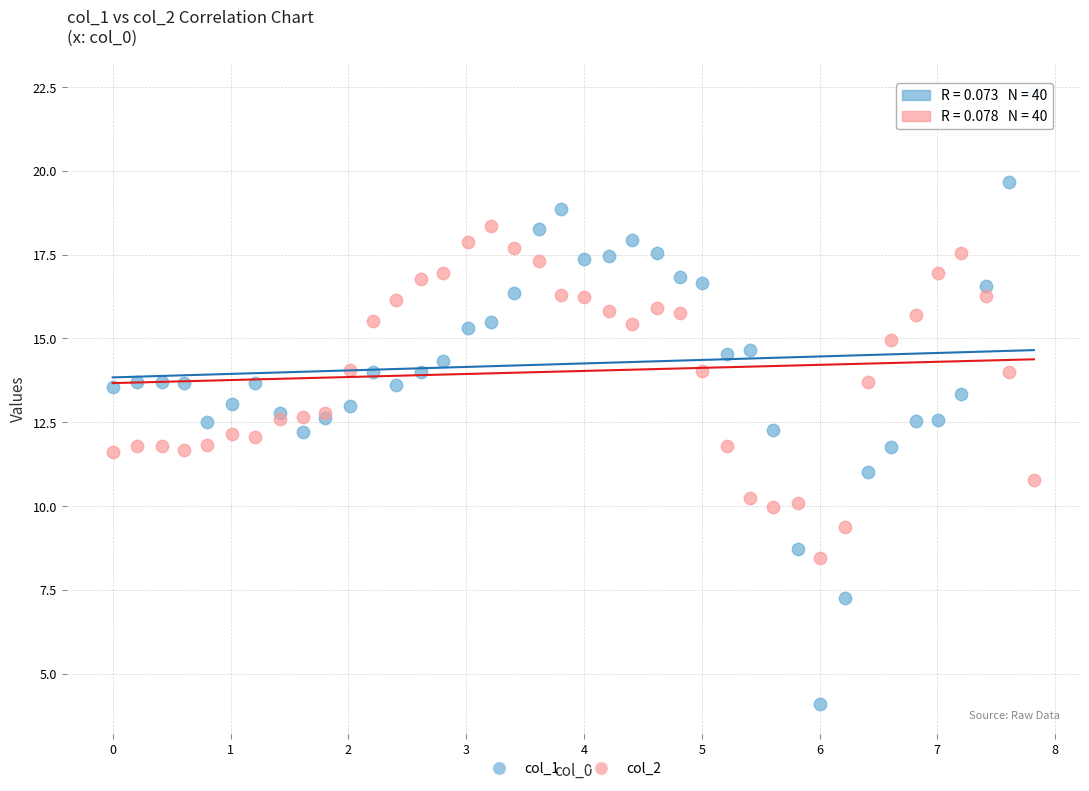

What are all the series names shown in the legend?

col_1, col_2